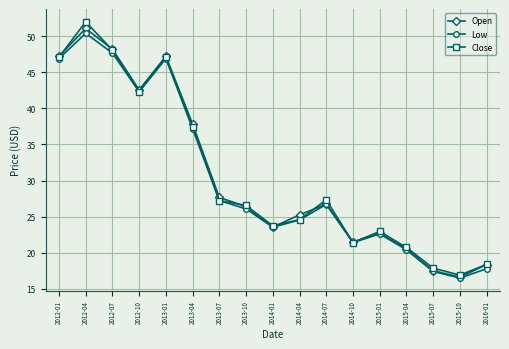

What is the label of the 10th point from the right?

2013-10